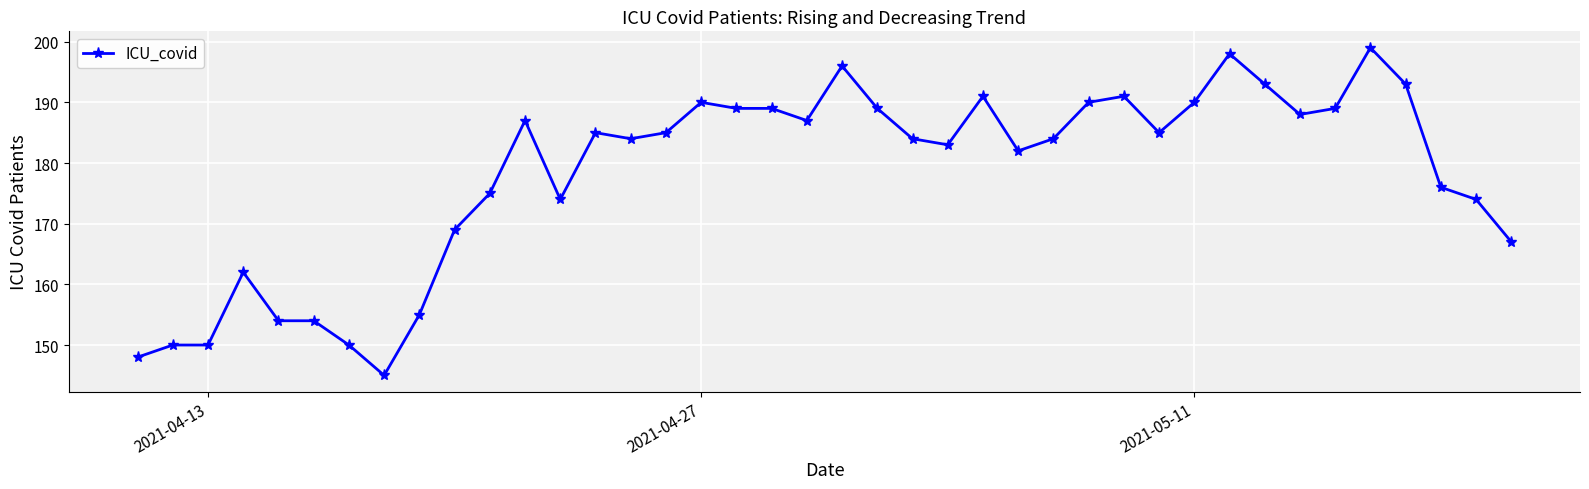

True or false: there are more than 0 points higher than both neighbors.

True